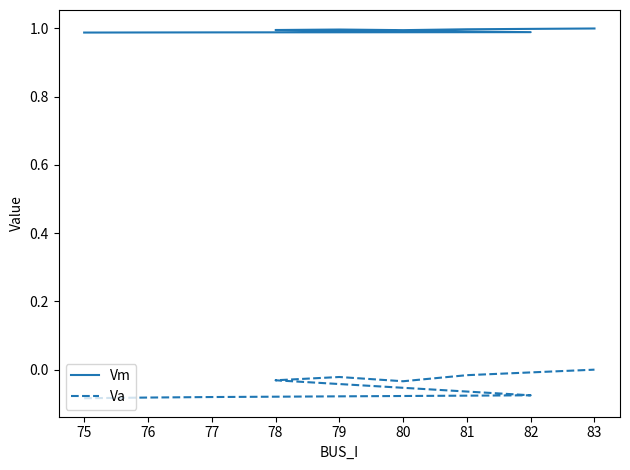

At which category is the sum across all series the highest?

82